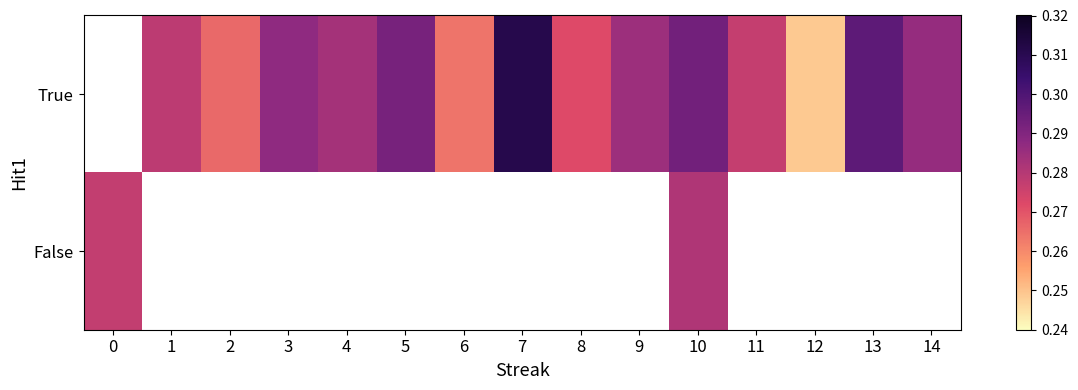

What is the minimum value for False?

0.3